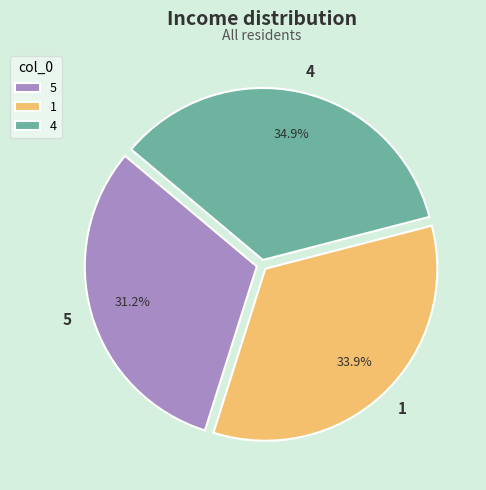

How many segments does this pie chart have?

3